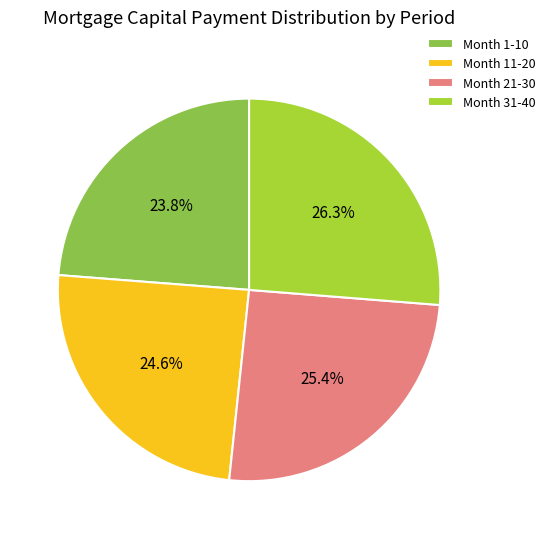

How many segments does this pie chart have?

4